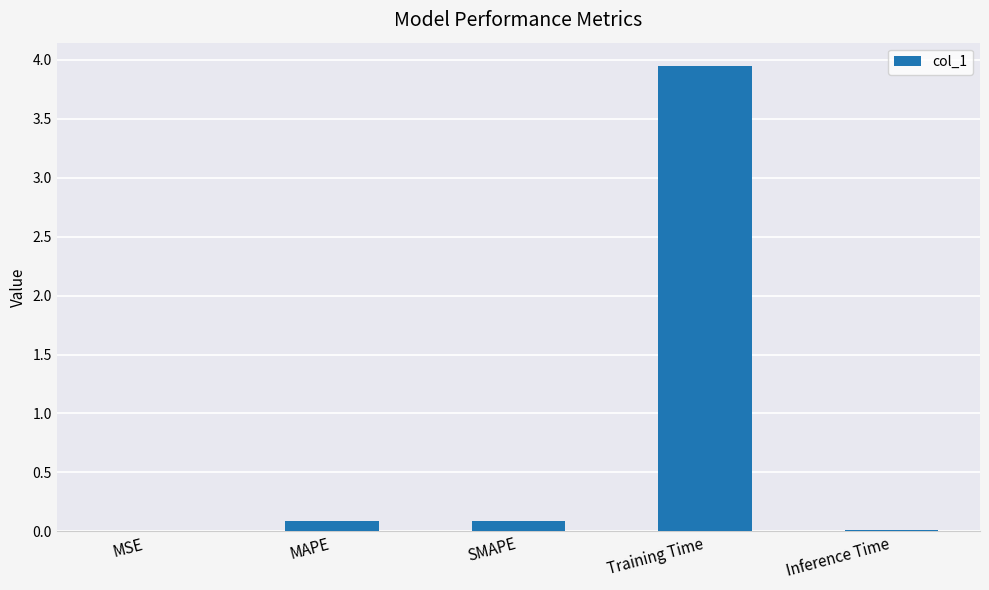

What is the sum of the values at Training Time and MAPE?

4.0